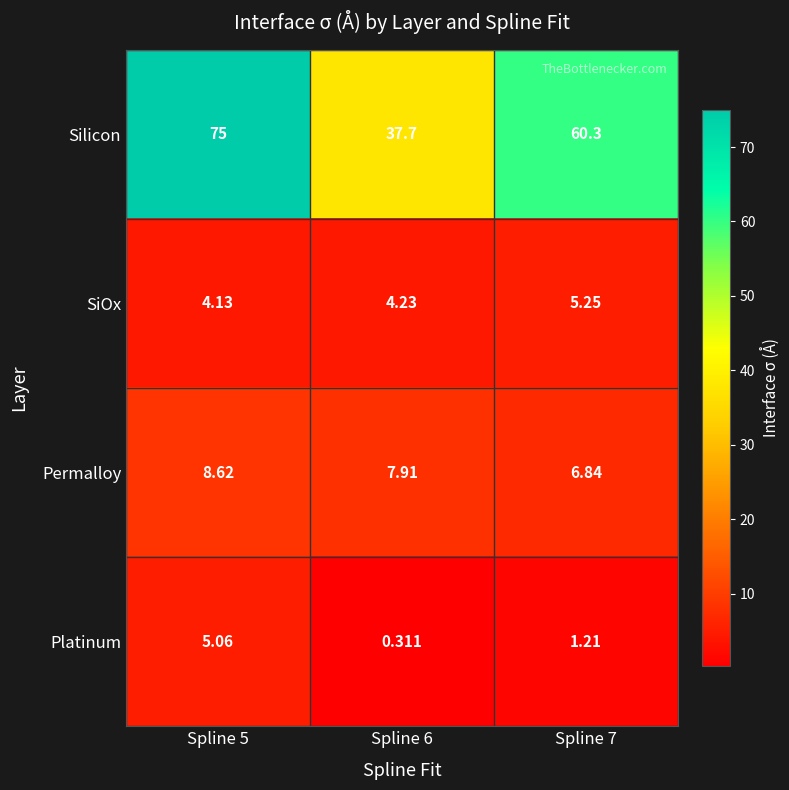

How many distinct data groups are displayed?

4